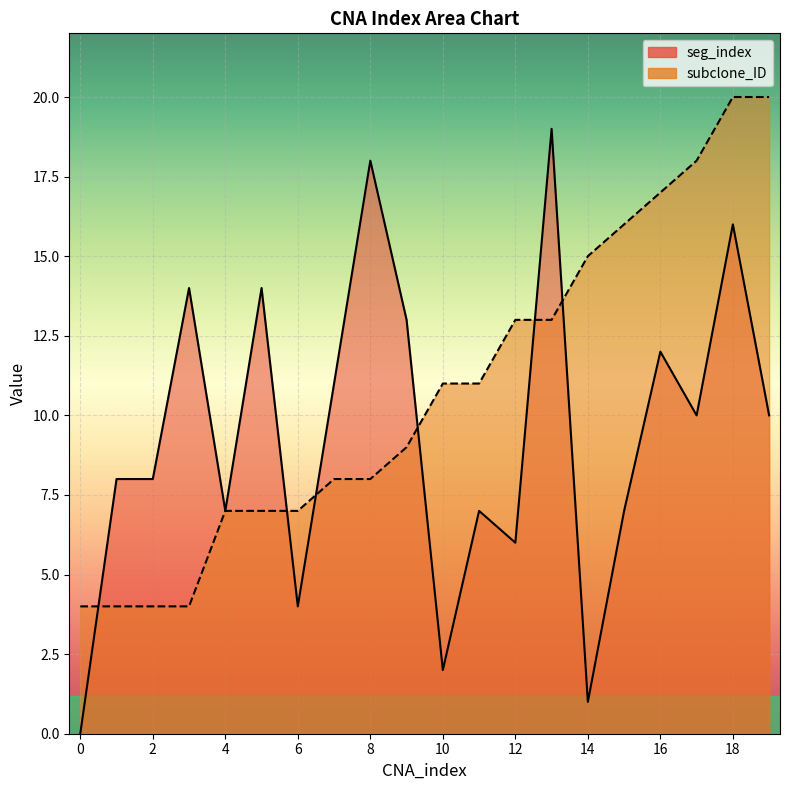

Which series has the widest spread of values?

seg_index